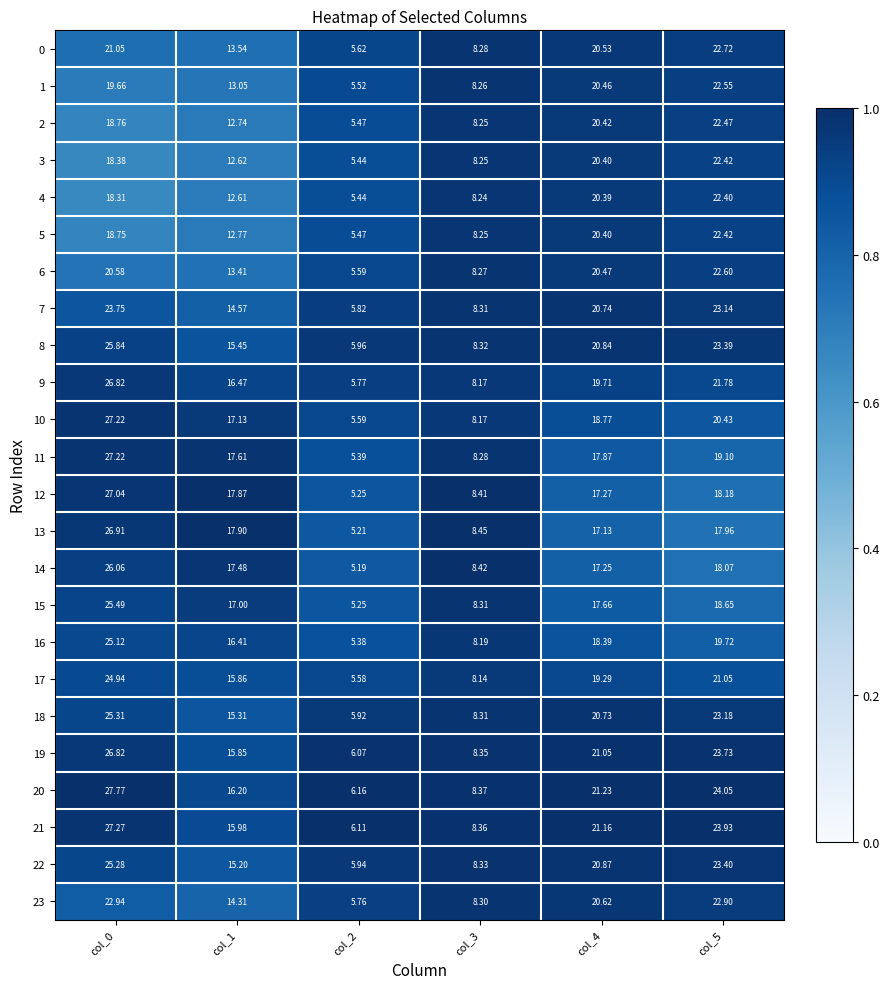

Is the value of 8 at col_4 greater than the value of 2 at col_1?

Yes